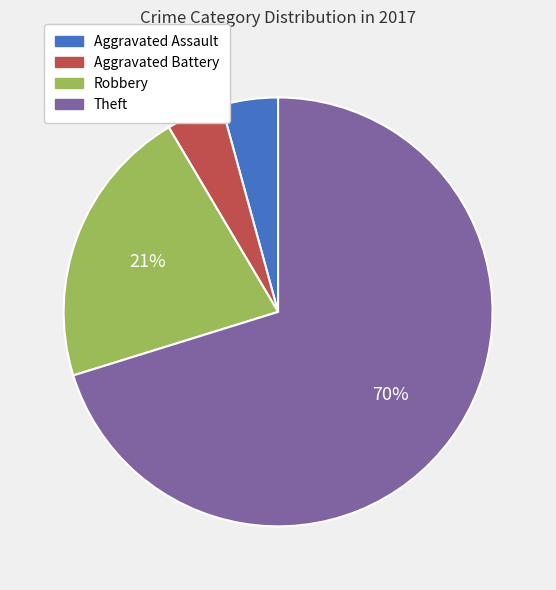

Is it true that Robbery is 10% of the pie?

False